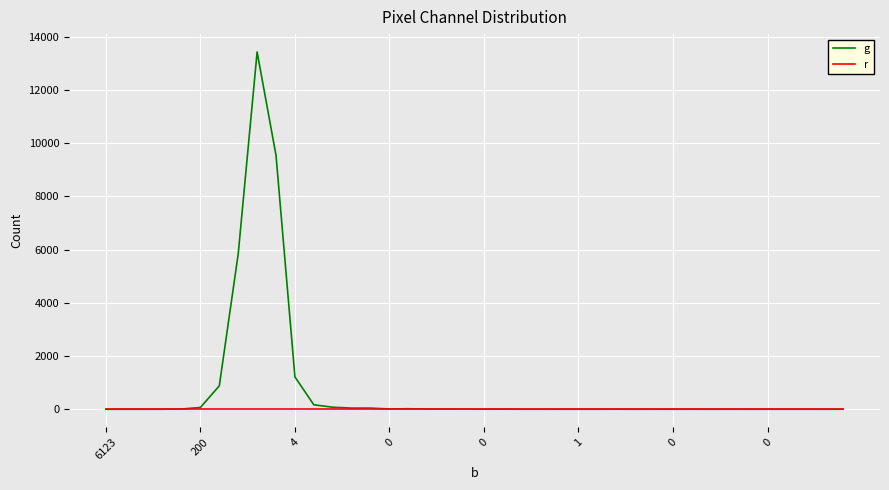

Which series has the largest total across all categories?

g